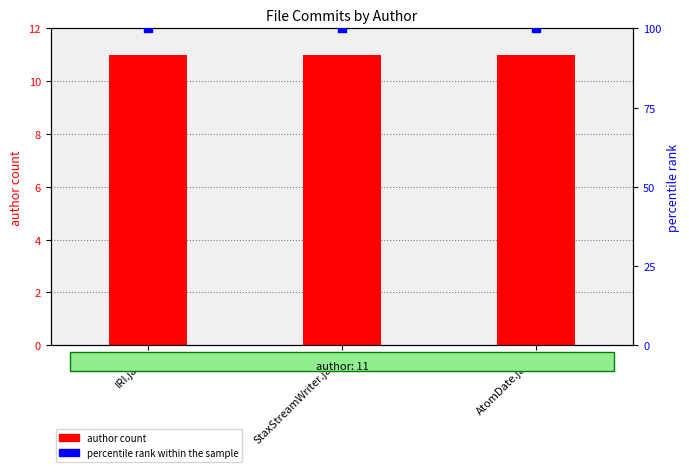

Which series reaches the maximum Y coordinate?

percentile rank within the sample